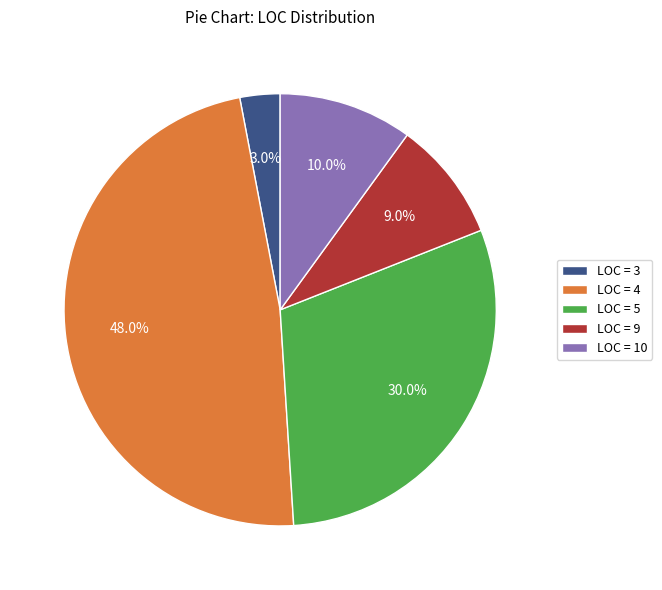

How many segments does this pie chart have?

5